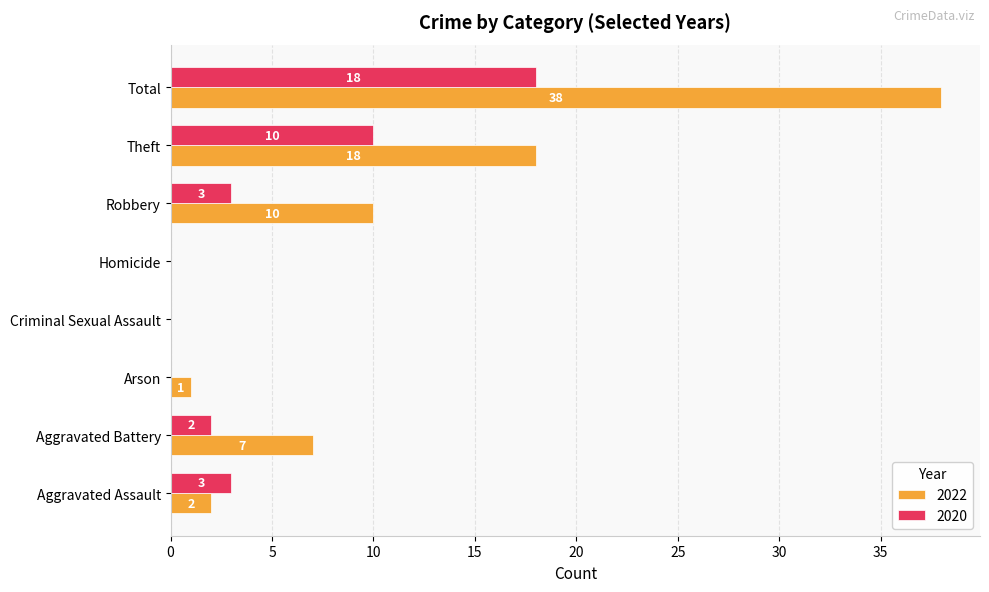

True or false: 2020 has a value of 2 at Aggravated Battery.

True